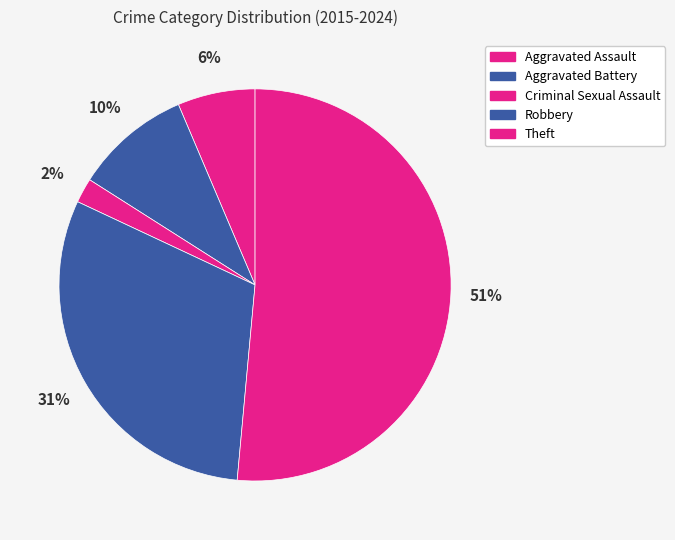

What percentage is the Aggravated Assault slice, to the nearest percent?

6%